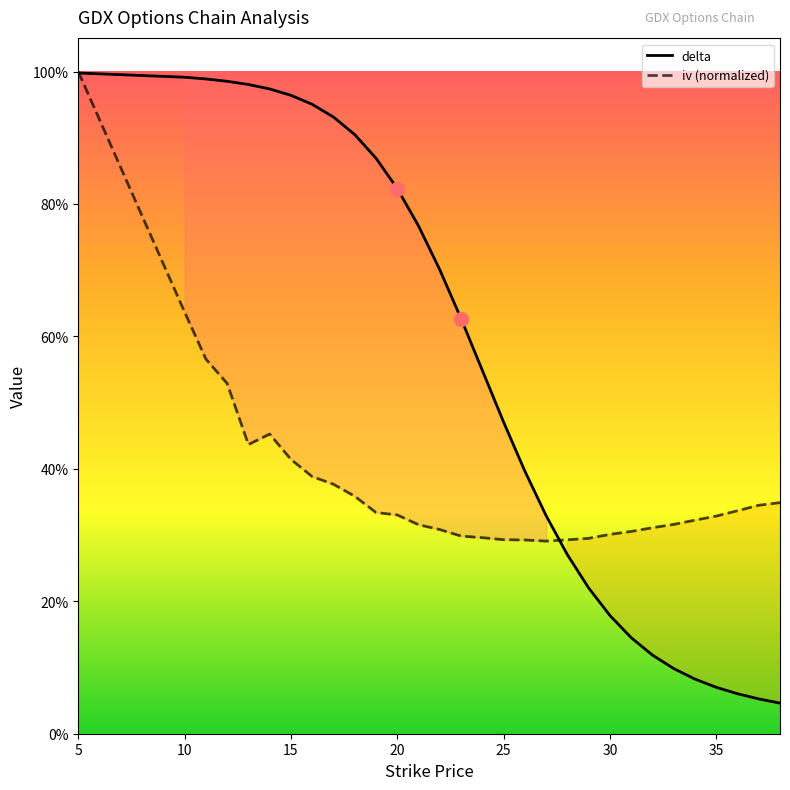

Which series has the largest total across all categories?

delta